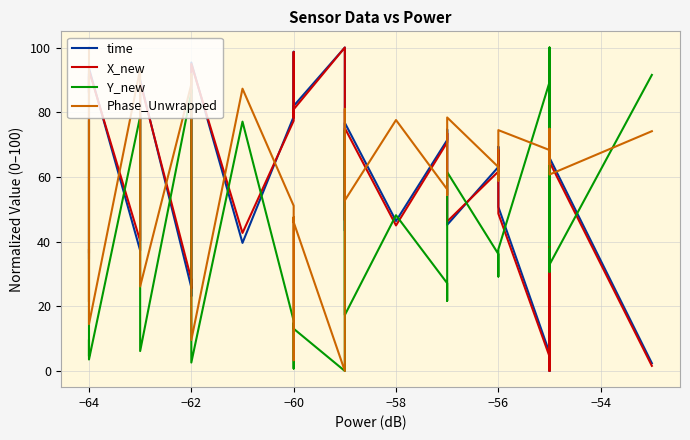

Which series has the largest range (max minus min)?

time